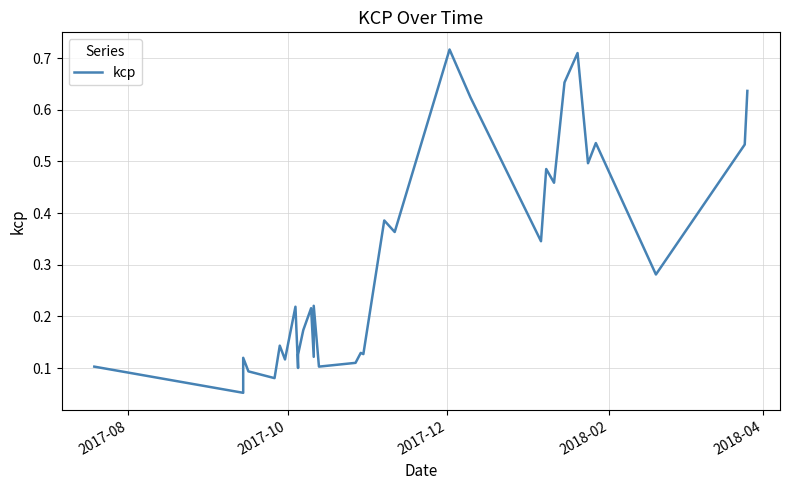

How many lines are shown in the chart?

1